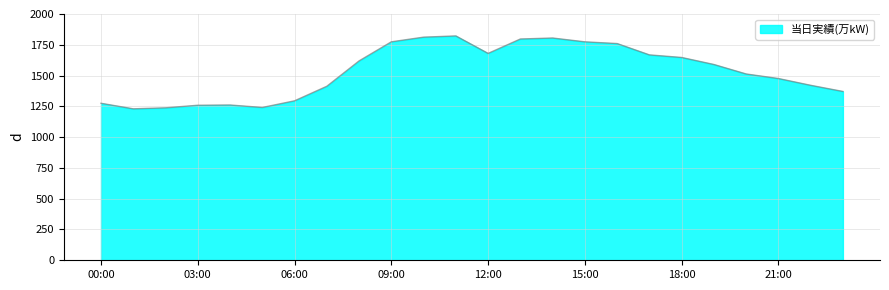

What is the maximum value shown in the chart?

1822